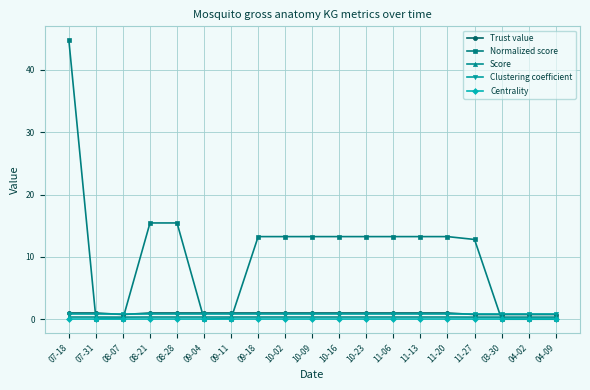

At which category does the chart reach its peak across all series?

07-18